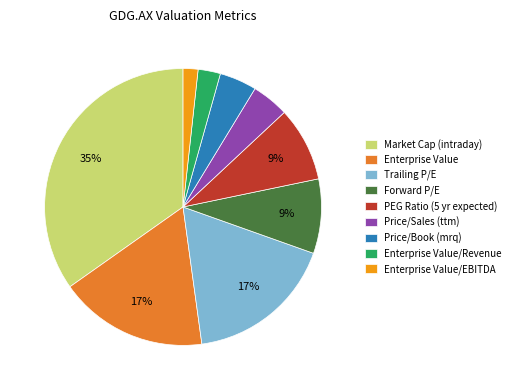

To the nearest percent, what is the difference between the Enterprise Value/Revenue and Forward P/E slice percentages?

6%